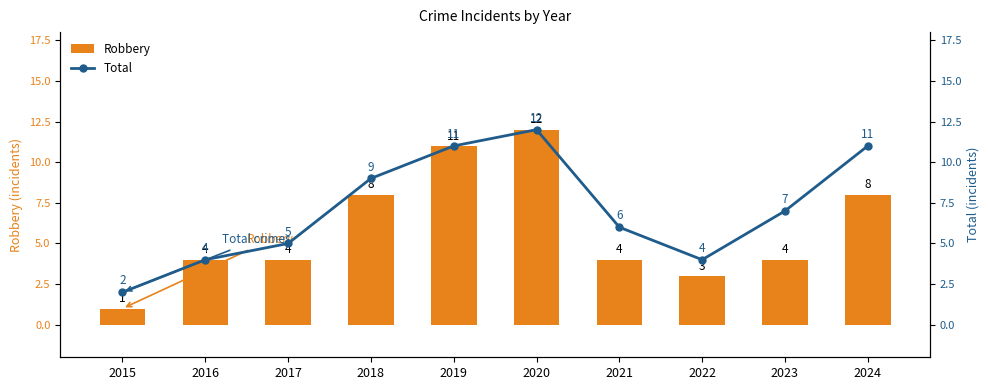

What is the greatest value displayed?

12